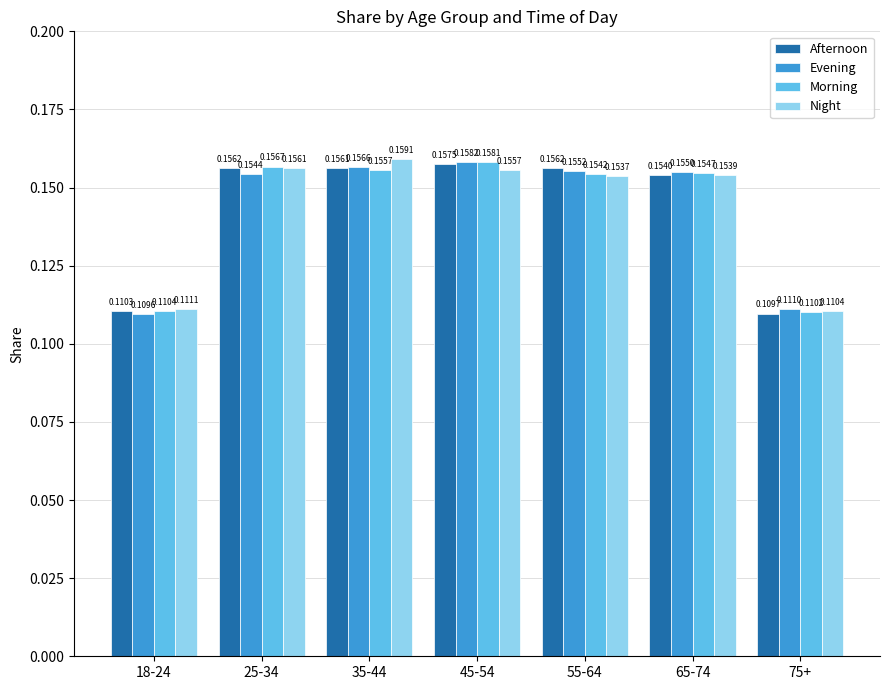

What are all the series names shown in the legend?

Afternoon, Evening, Morning, Night